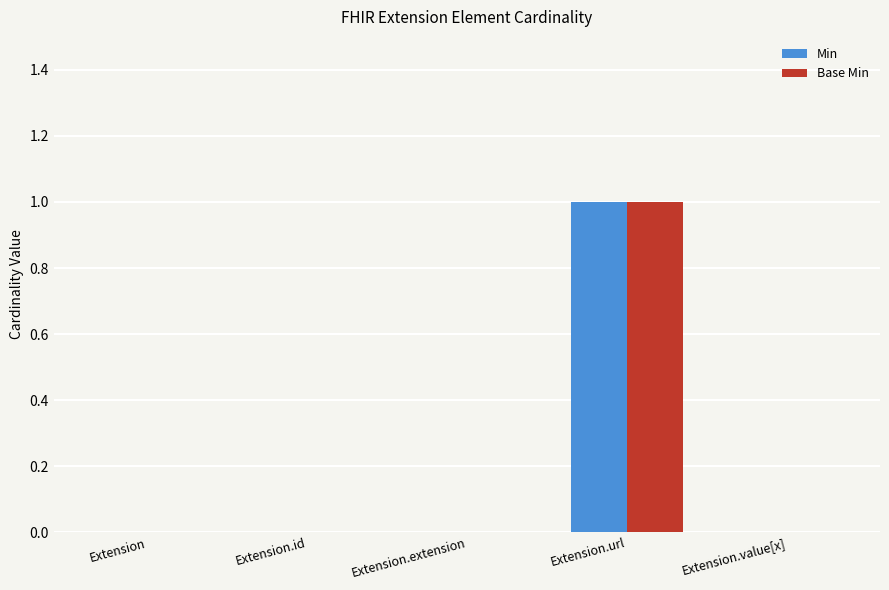

At which category does the chart reach its peak across all series?

Extension.url